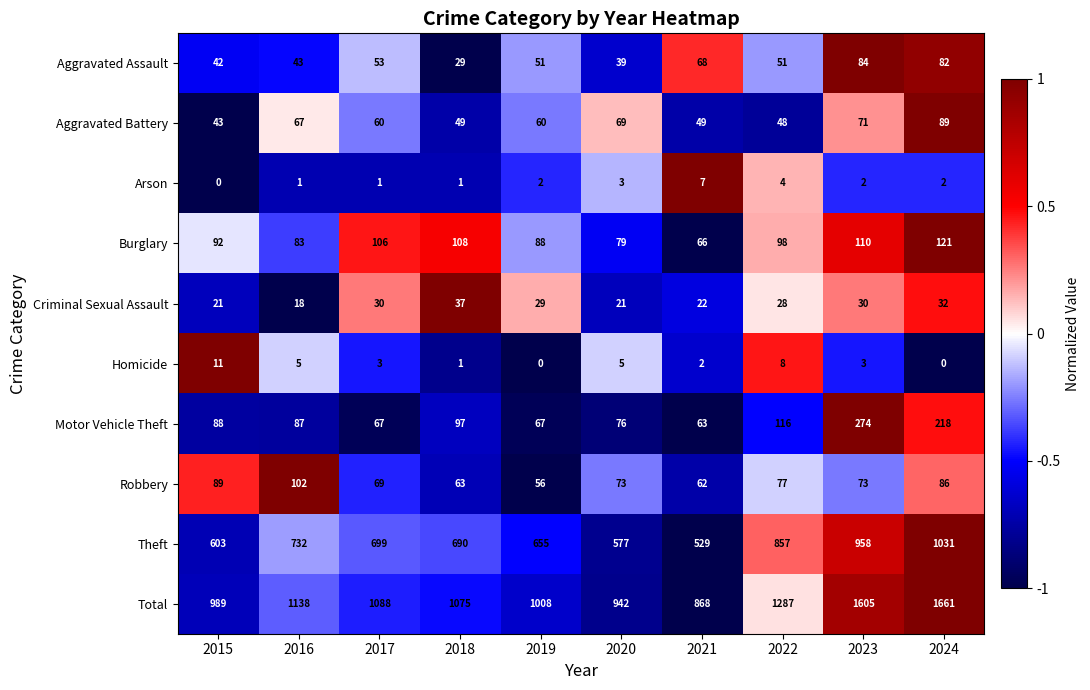

Is it true that Burglary equals 183 at 2017?

False